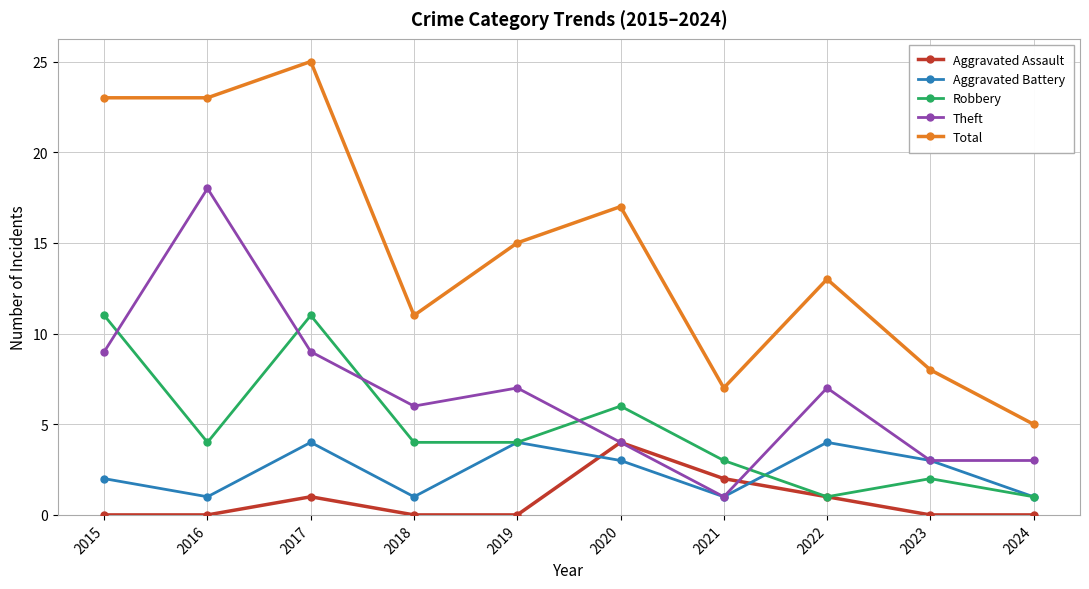

Is it true that Robbery equals 6 at 2019?

False